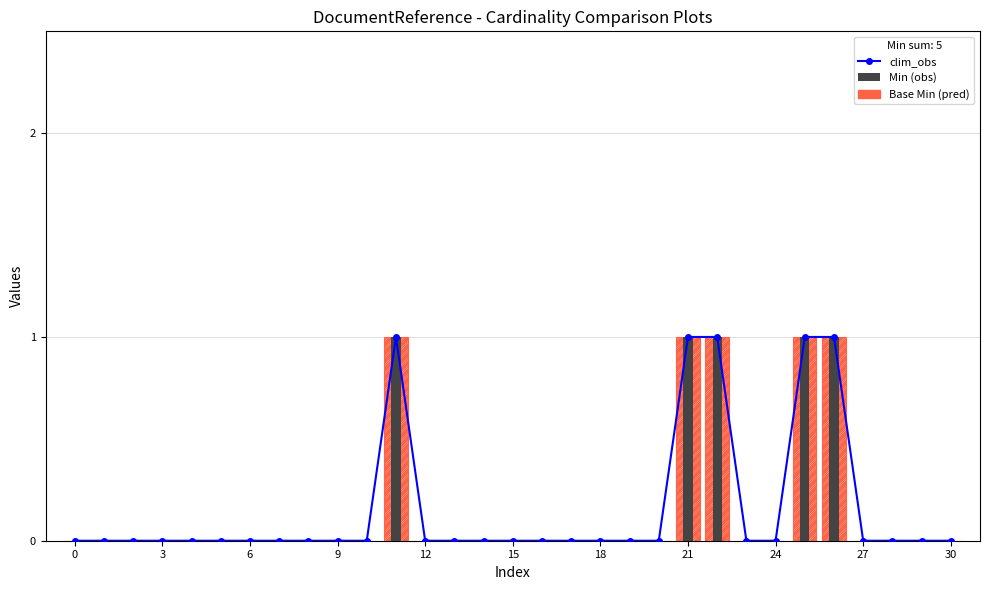

Are the bars horizontal?

No